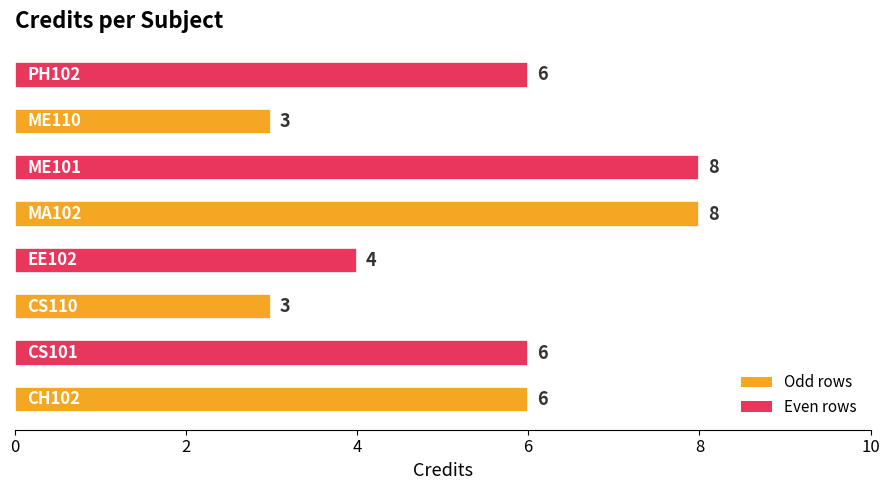

How many values are between 4 and 8?

6